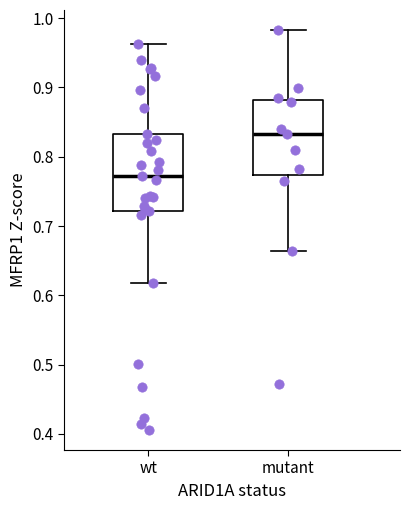

Which box has the highest median line?

mutant